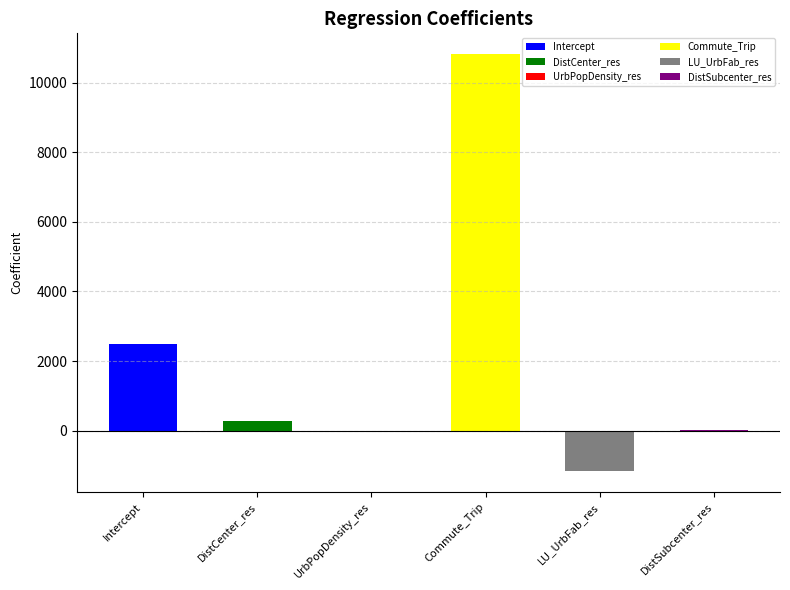

At which category does the chart reach its peak across all series?

Commute_Trip